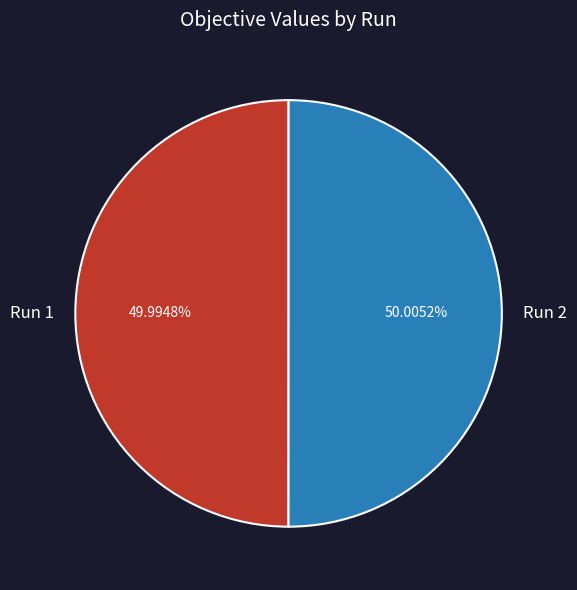

Is there a majority slice in this chart?

Yes